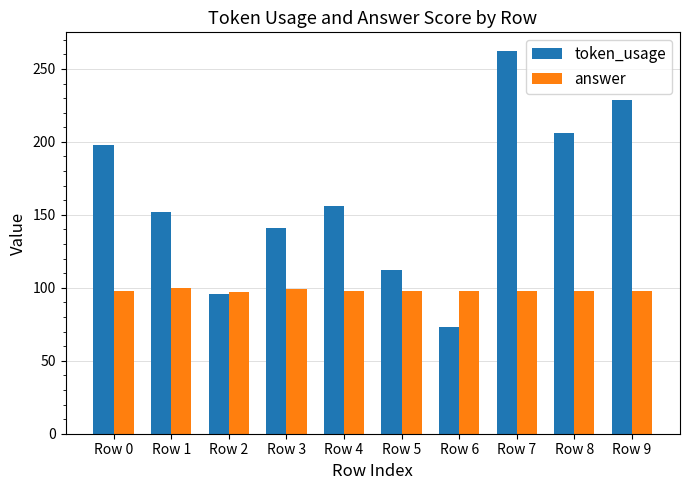

Are the bars horizontal?

No